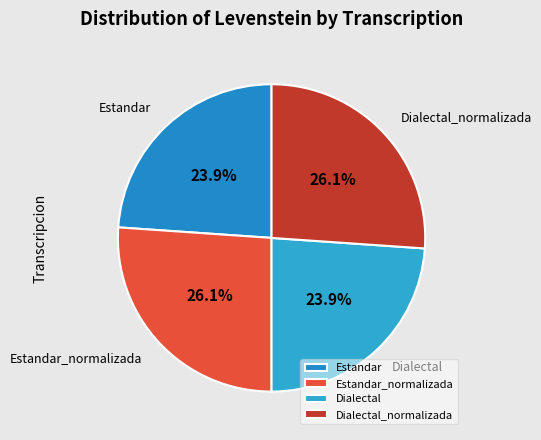

To the nearest percent, what percentage of the pie is Estandar_normalizada?

26%